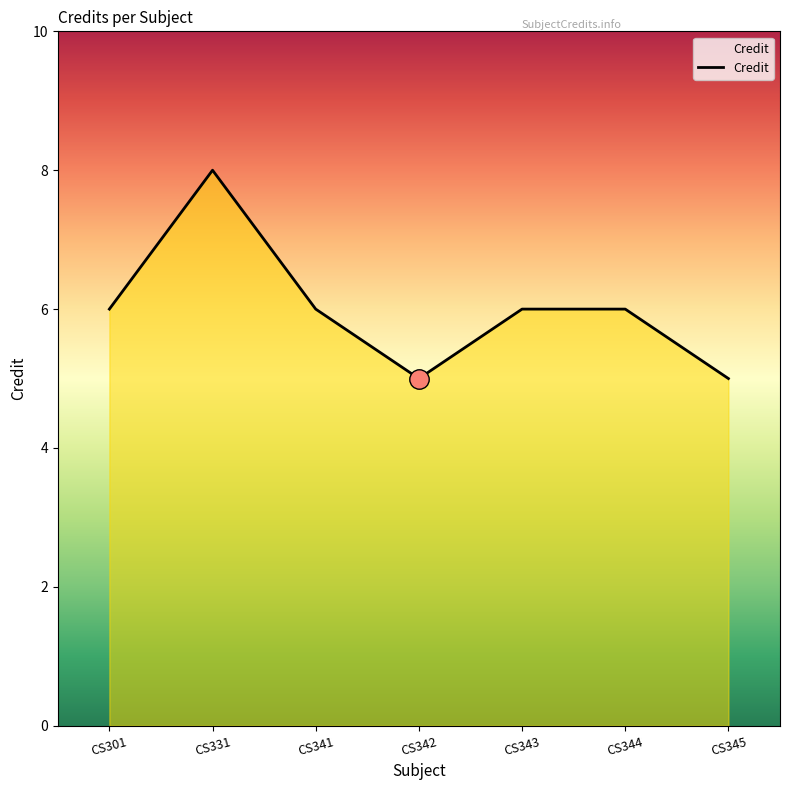

Which has a higher value, CS344 or CS331?

CS331